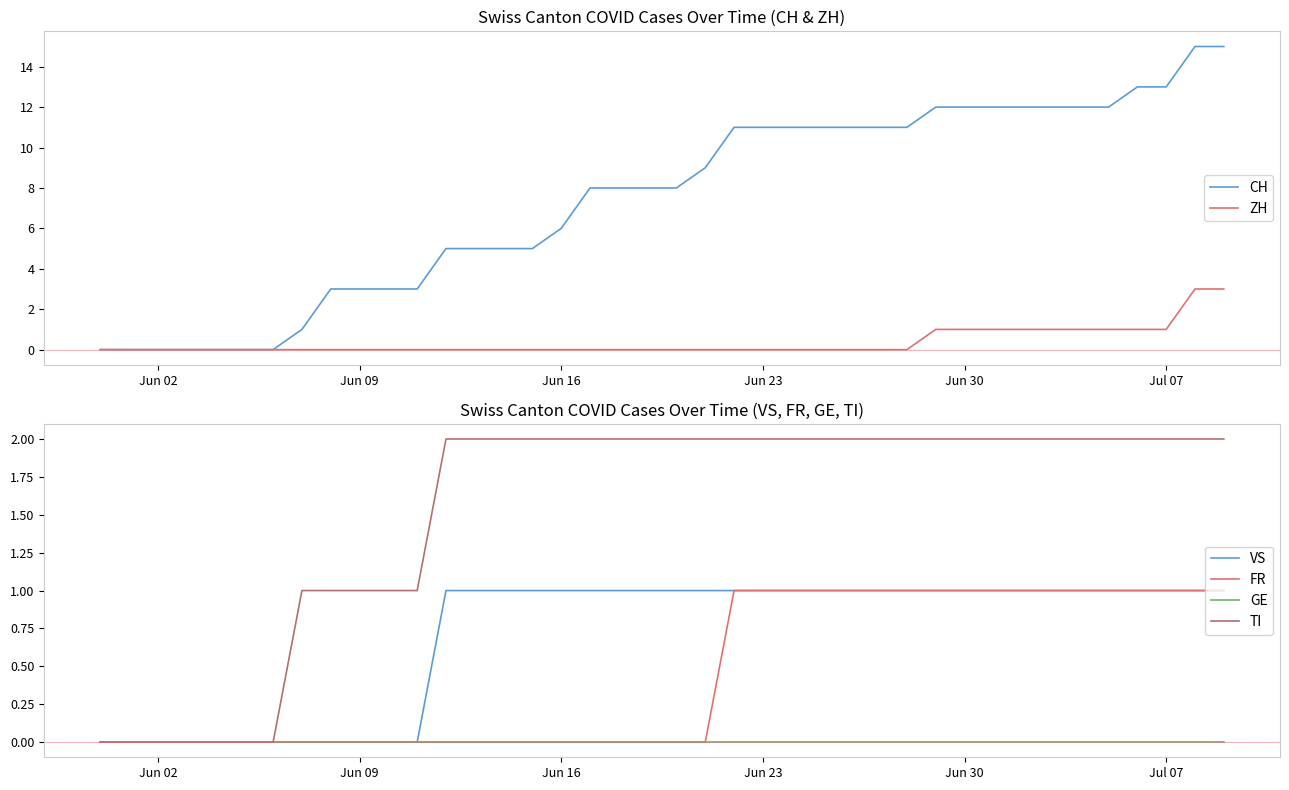

The value of ZH at Jun 23 is 2. True or false?

False